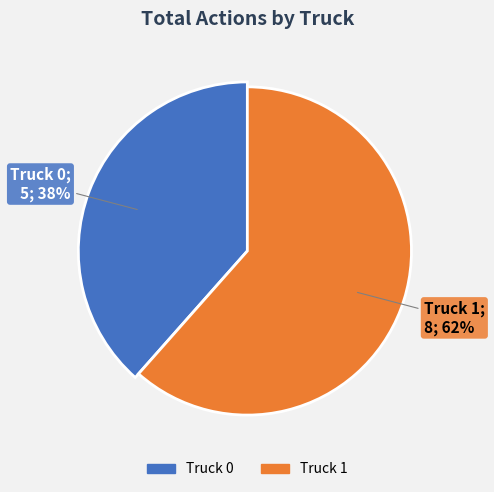

Is there a majority slice in this chart?

Yes